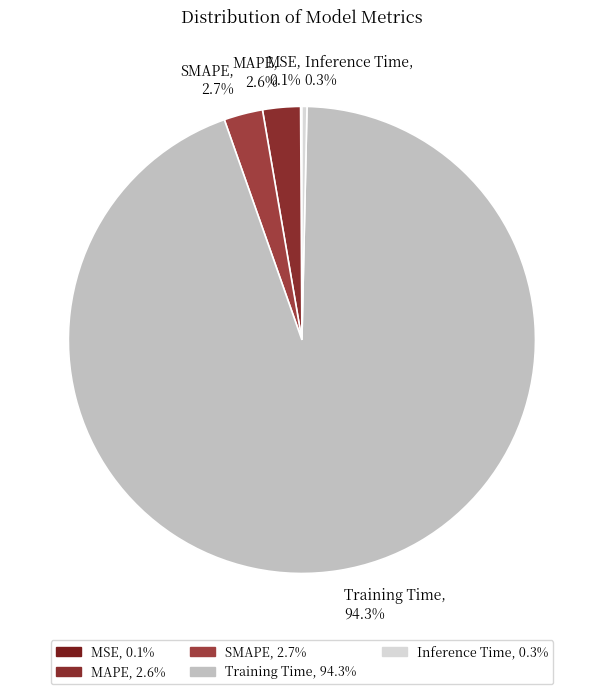

What is the total percentage of Training Time, 94.3% and Inference Time, 0.3%?

94.6%